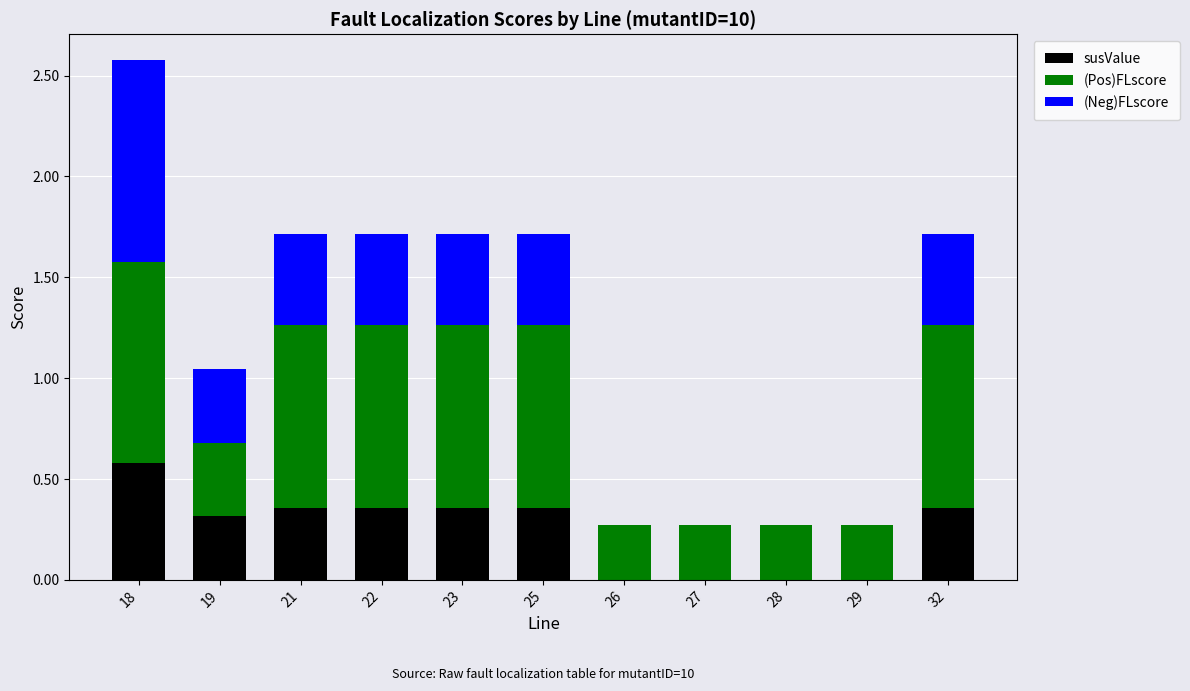

Does the chart contain stacked bars?

Yes